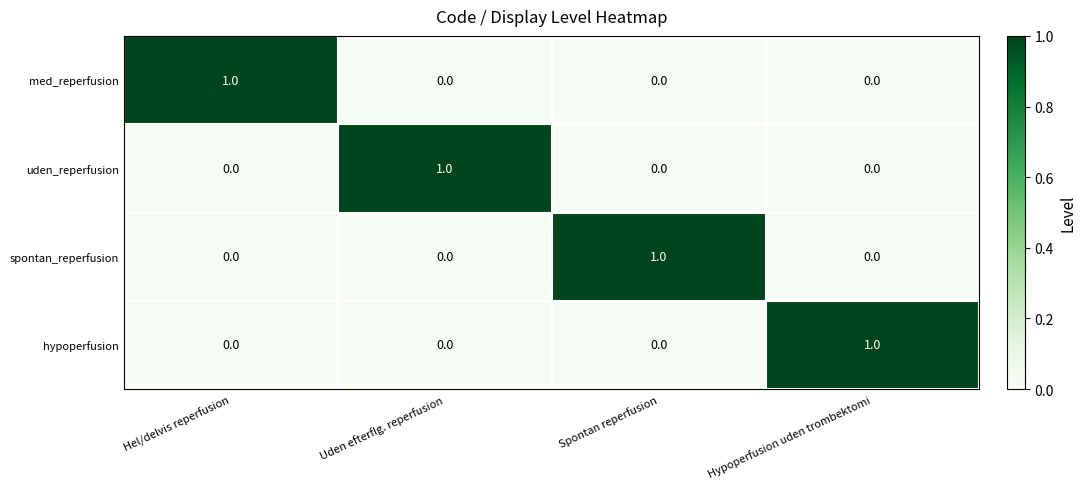

The value of uden_reperfusion at Hypoperfusion uden trombektomi is 1. True or false?

False